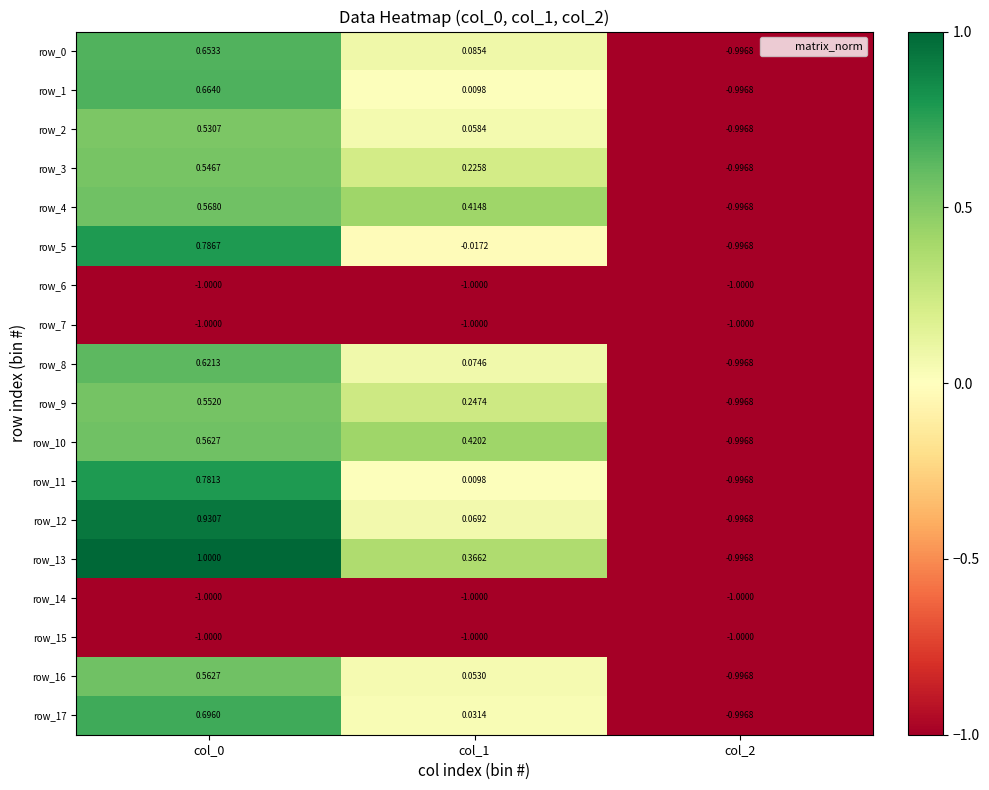

What is the smallest value displayed?

-1.0